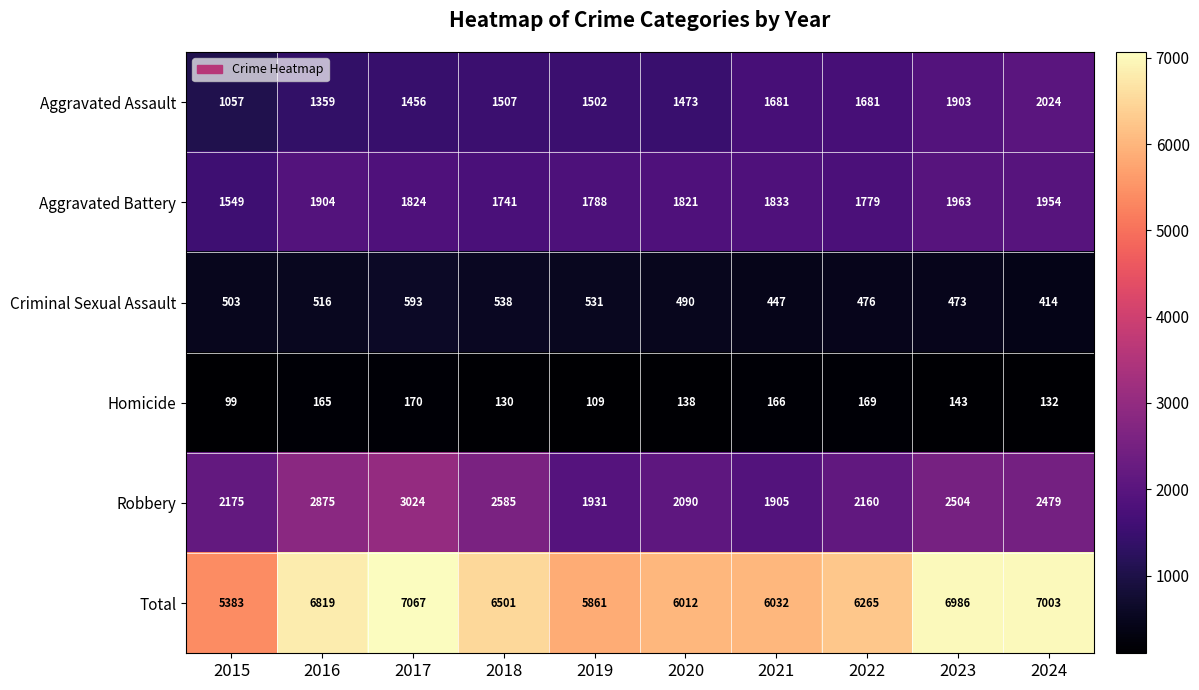

What is the sum of all Criminal Sexual Assault values?

4981